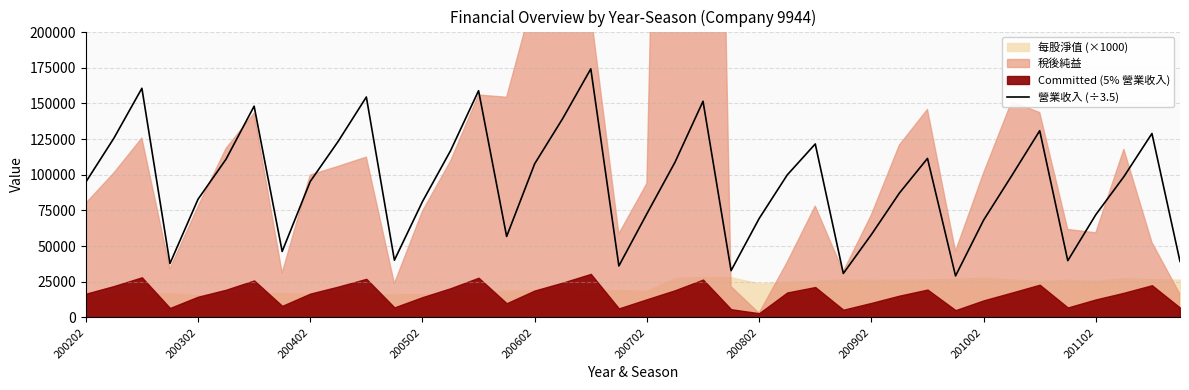

True or false: the data shows 17524.1 at 31.

False